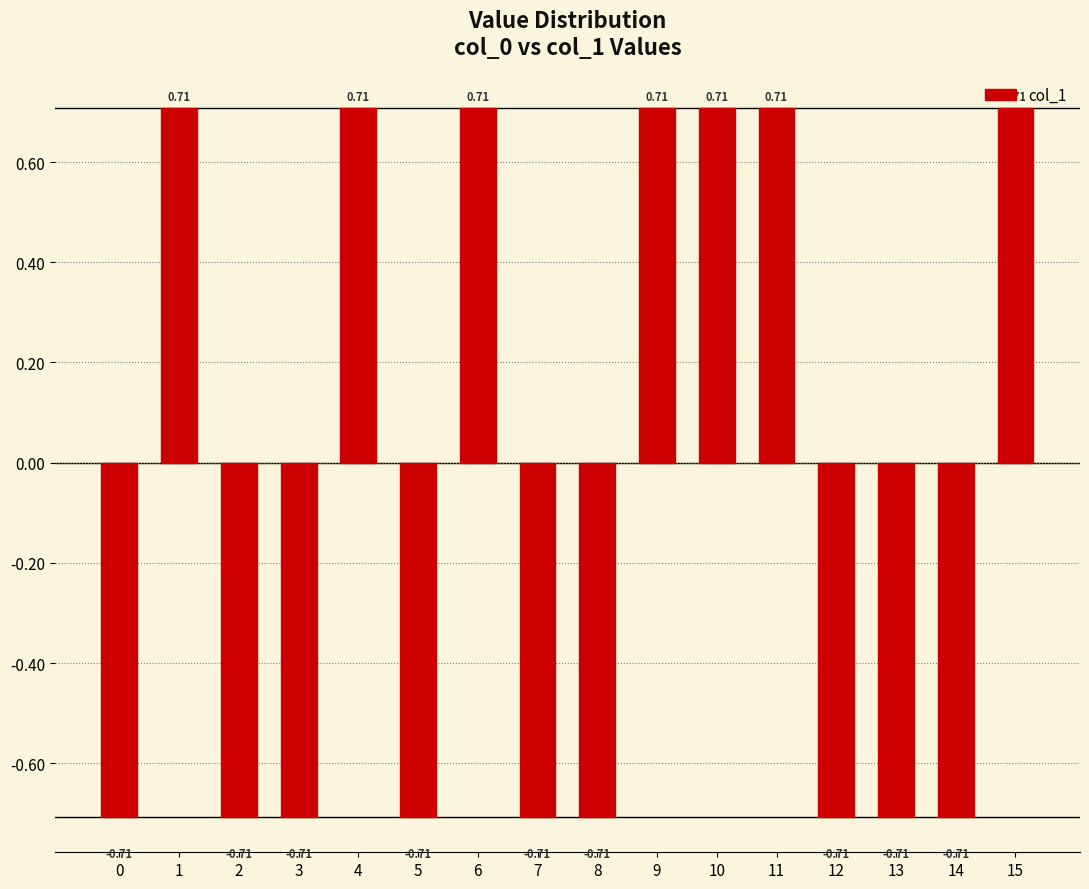

What is the sum of the values at 0 and 8?

-1.4